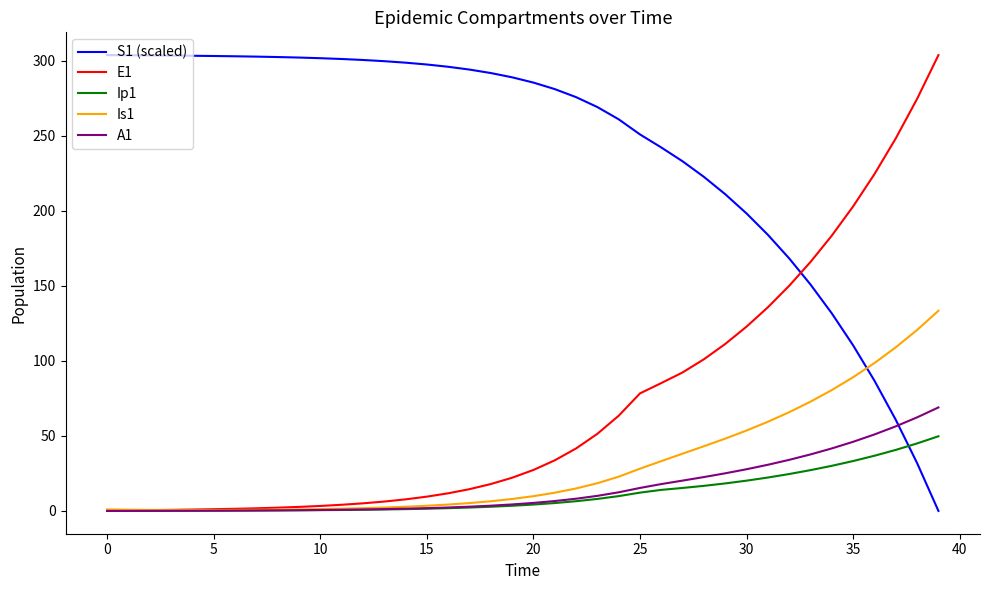

What are all the series names shown in the legend?

S1 (scaled), E1, Ip1, Is1, A1